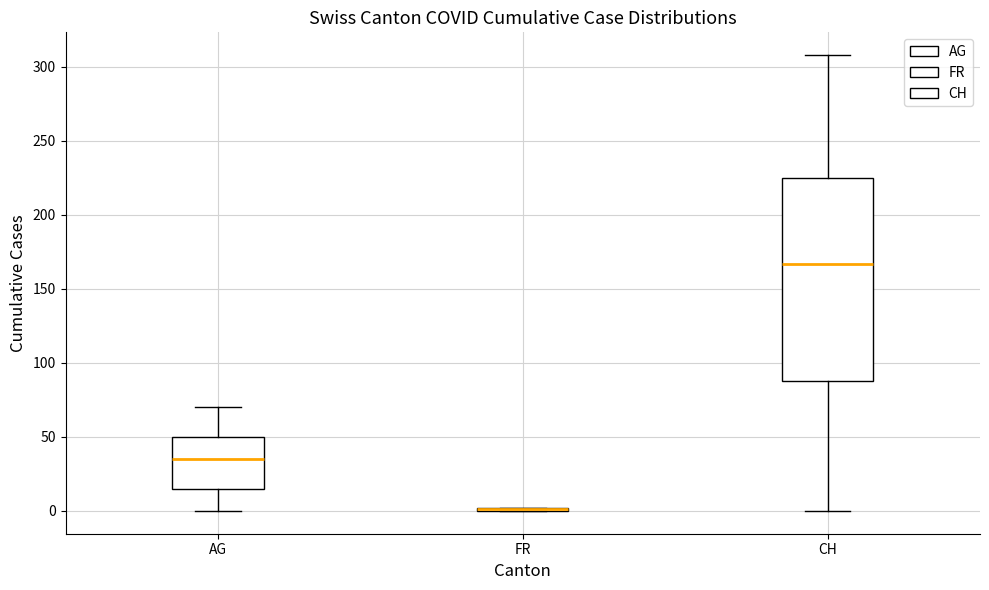

Reading left to right, transcribe this box plot: for each box, give where its median line is, the range the box spans, and where its two whiskers end, as read against the y-axis. The values are not printed on the chart, so give them approximately, as read against the axis.

AG: median 35, box 15 to 50, whiskers 0 to 70
FR: box collapsed to a line at 0, whiskers 0 to 0
CH: median 165, box 90 to 225, whiskers 0 to 310